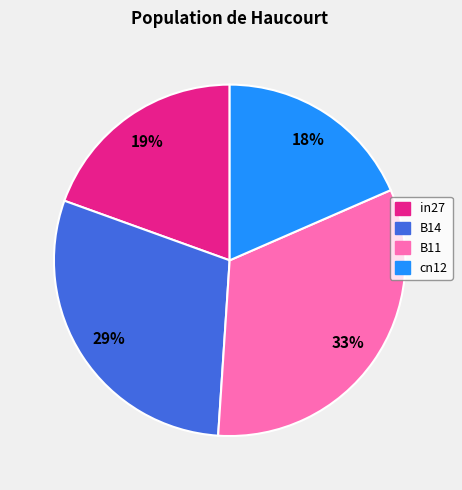

To the nearest percent, what is the average slice percentage?

25%